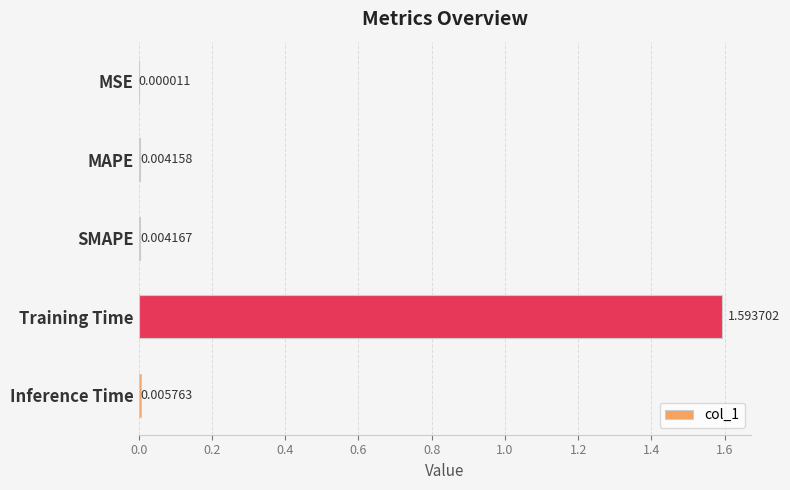

At which label is the value closest to 0?

MSE